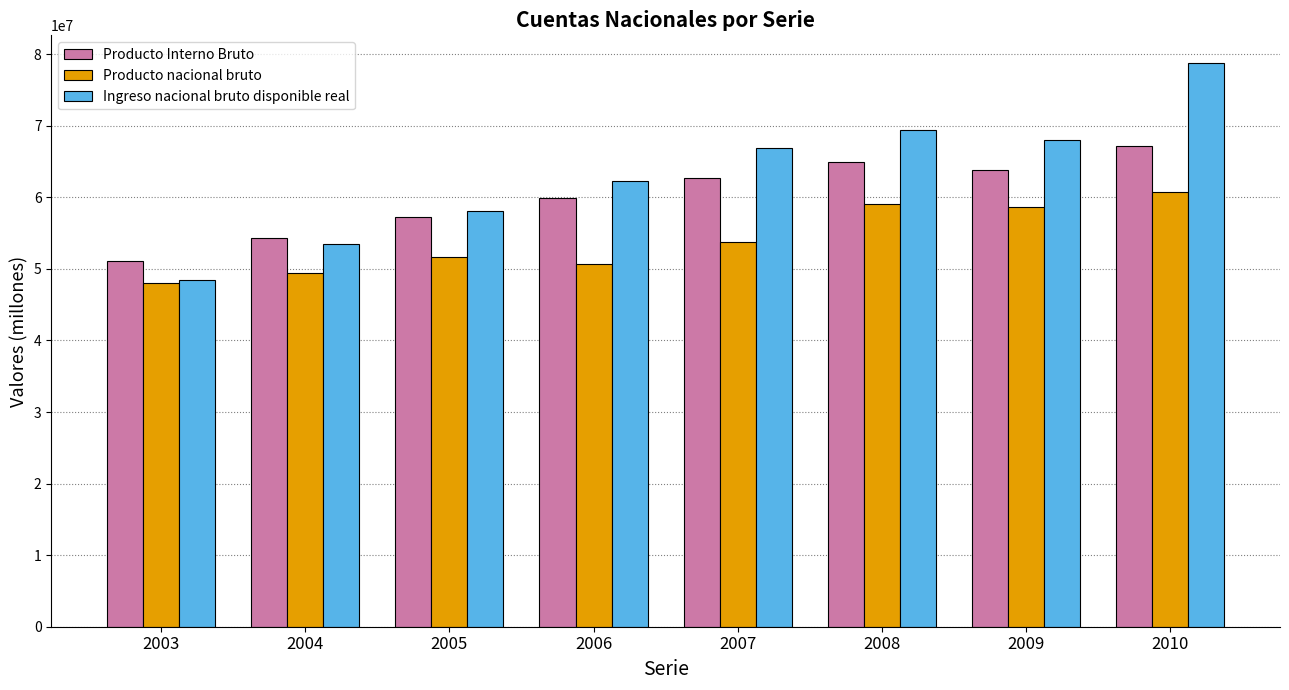

The Producto Interno Bruto series shows 88038178 at 2010. True or false?

False